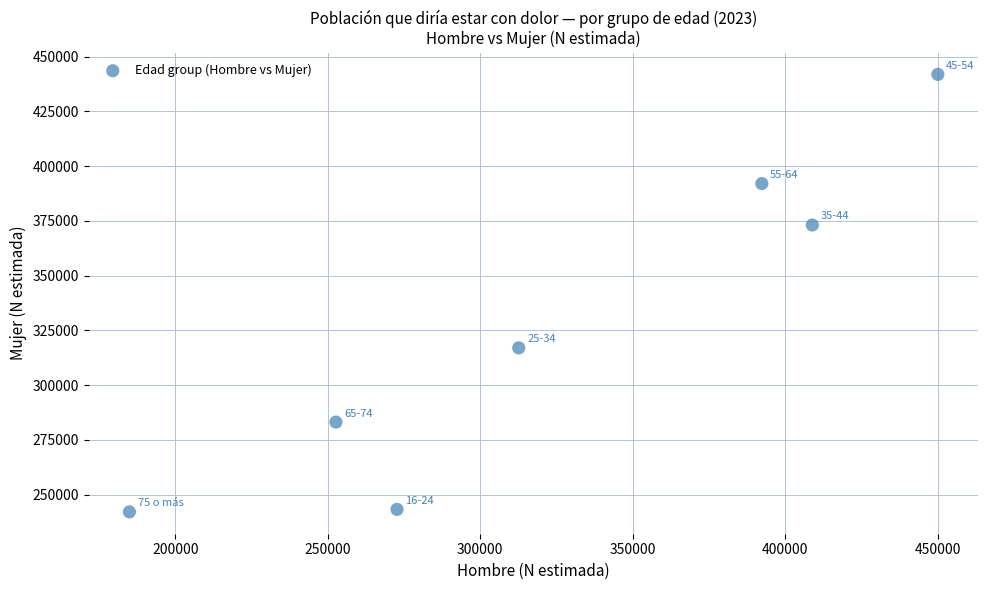

What is the average Y value?

327525